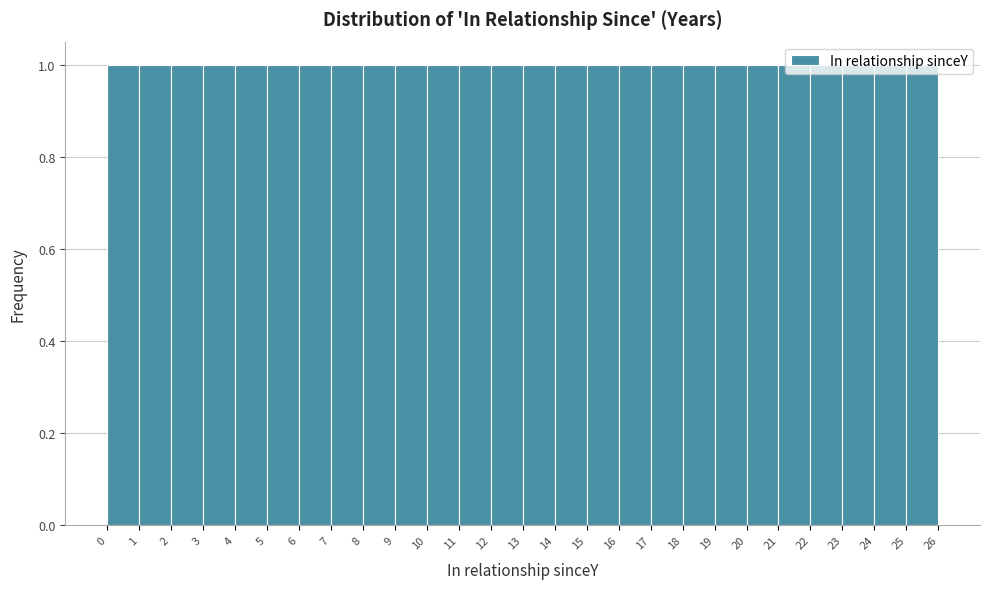

Reading left to right, transcribe this chart: for each bar, give the range it covers on the x-axis and its height. The values are not printed on the chart, so give them approximately, as read against the axis.

0 to 1: 1
1 to 2: 1
2 to 3: 1
3 to 4: 1
4 to 5: 1
5 to 6: 1
6 to 7: 1
7 to 8: 1
8 to 9: 1
9 to 10: 1
10 to 11: 1
11 to 12: 1
12 to 13: 1
13 to 14: 1
14 to 15: 1
15 to 16: 1
16 to 17: 1
17 to 18: 1
18 to 19: 1
19 to 20: 1
20 to 21: 1
21 to 22: 1
22 to 23: 1
23 to 24: 1
24 to 25: 1
25 to 26: 1